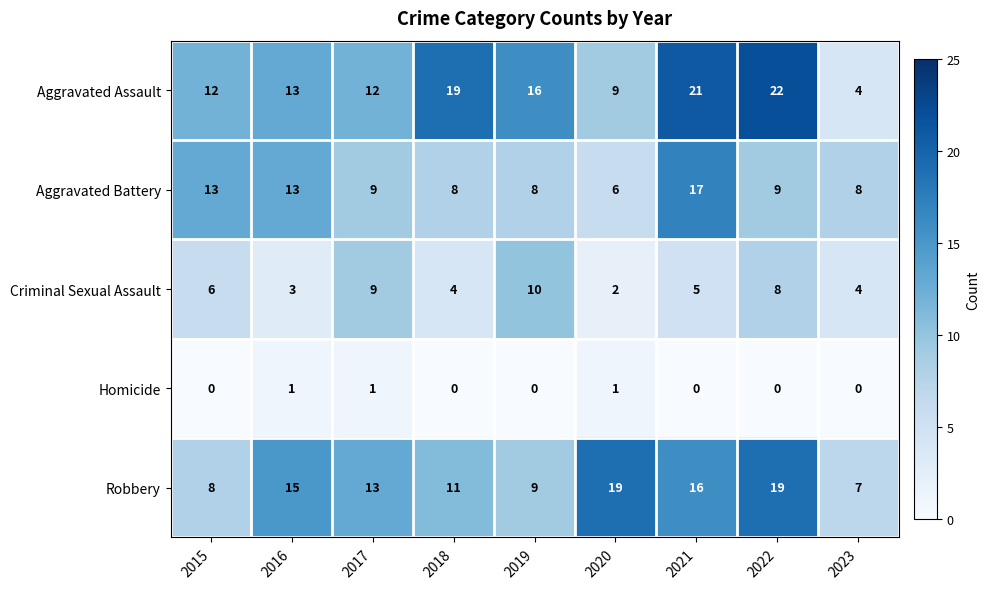

Where is Robbery nearest to the value 13?

2017